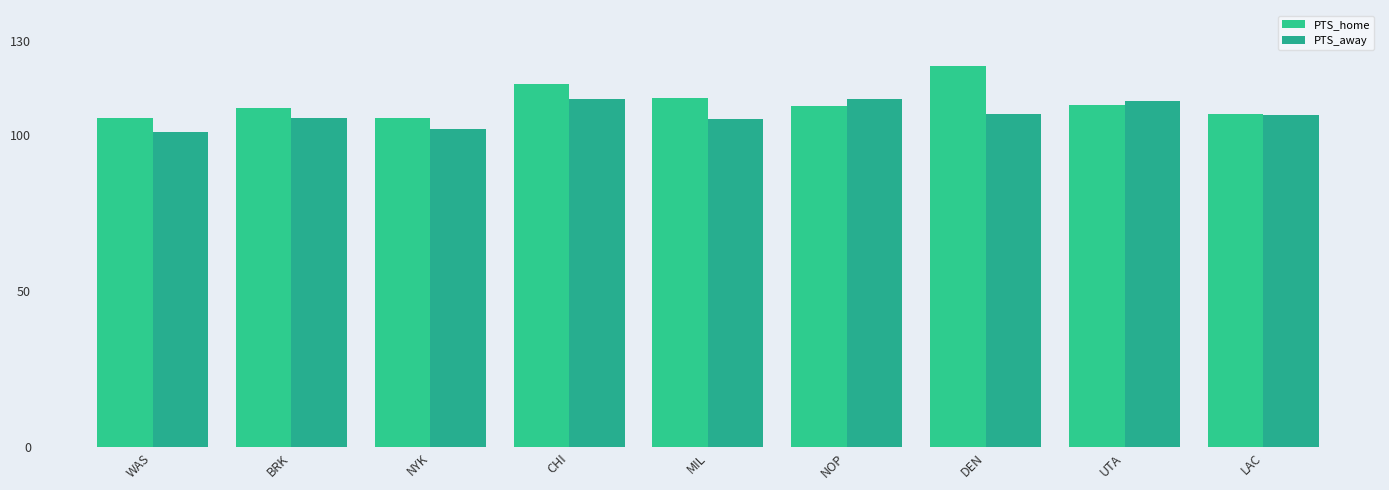

What is the highest value of the PTS_home series?

122.2